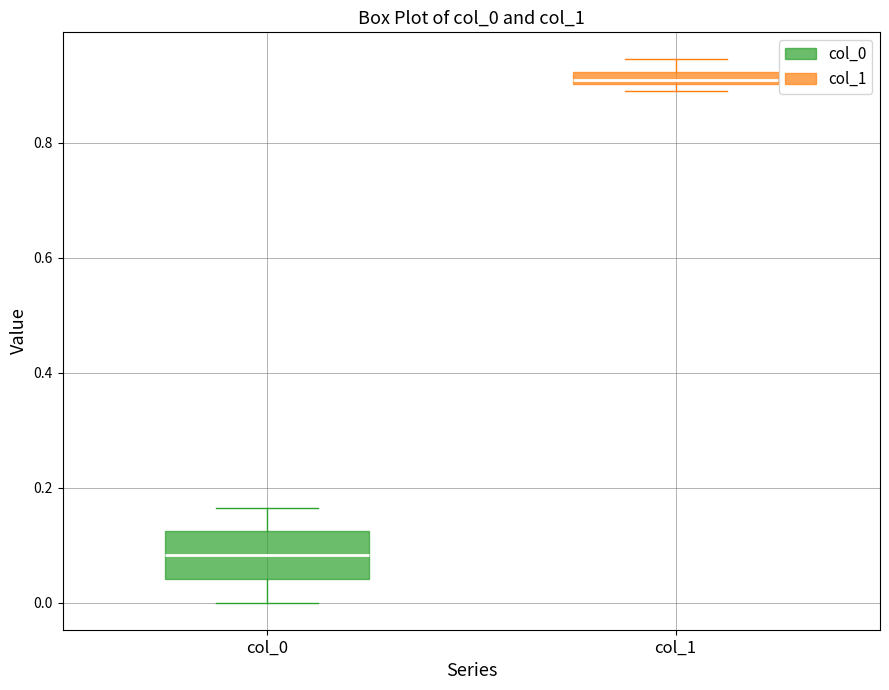

Which box has the lowest median line?

col_0